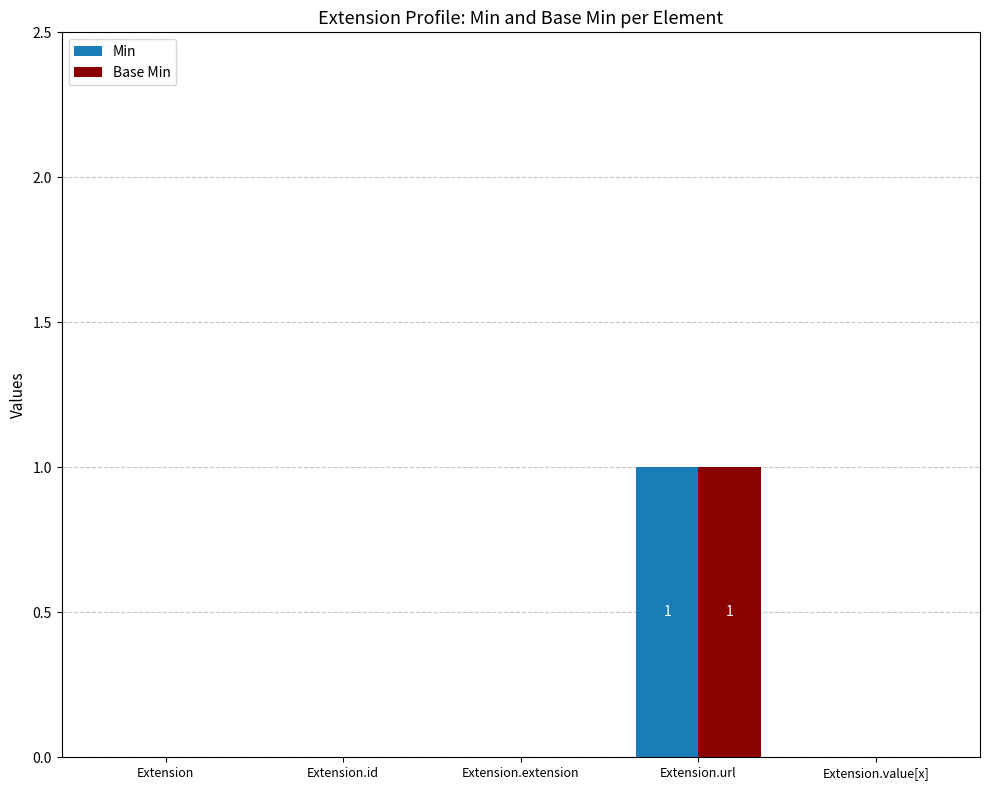

How many Min values are between 0 and 1?

5